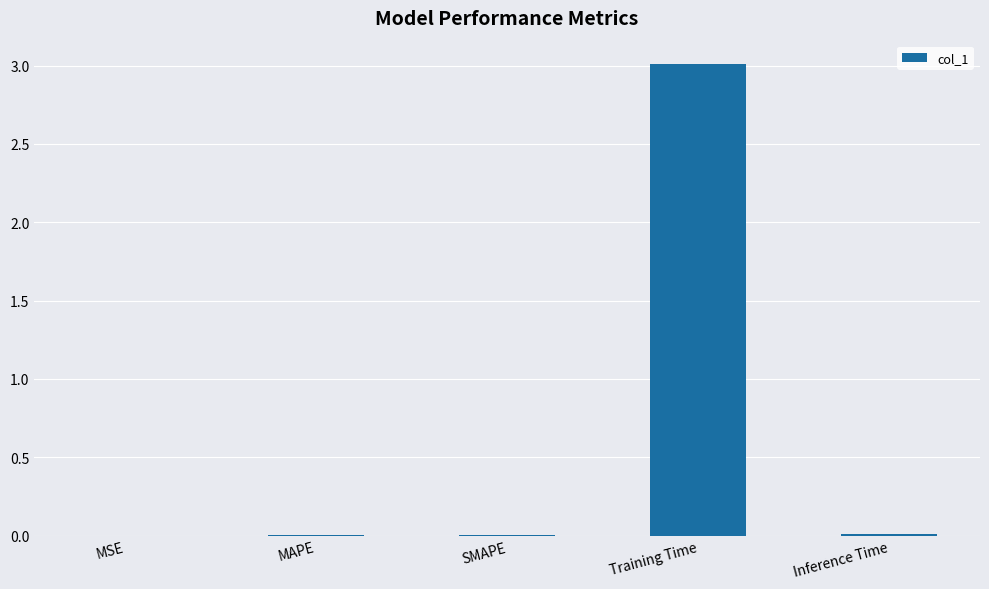

Which has a higher value, MSE or Training Time?

Training Time